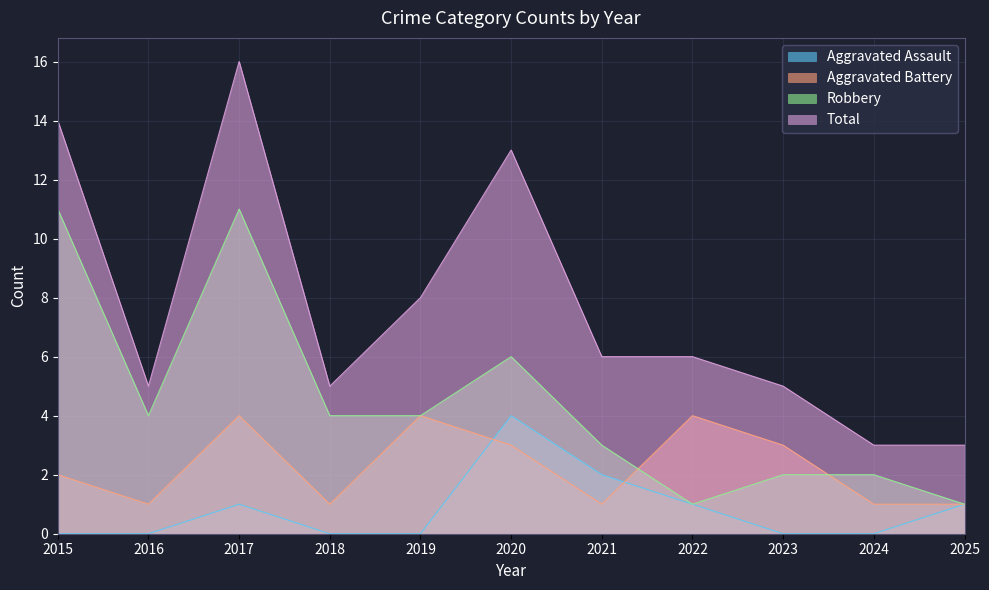

True or false: Robbery and Total cross at least once.

False